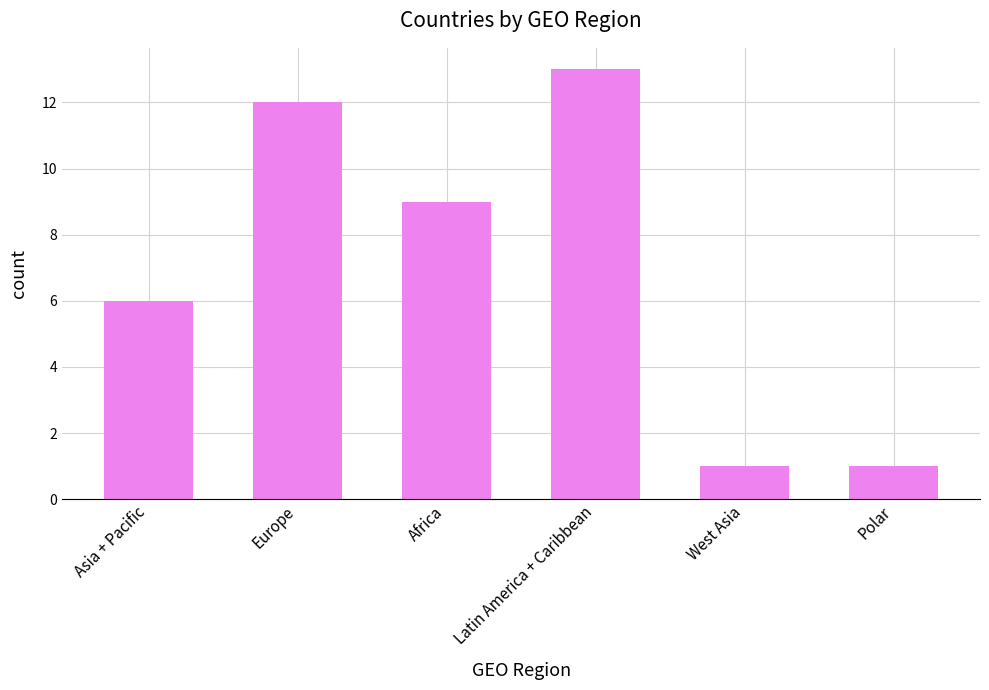

Are the bars horizontal?

No